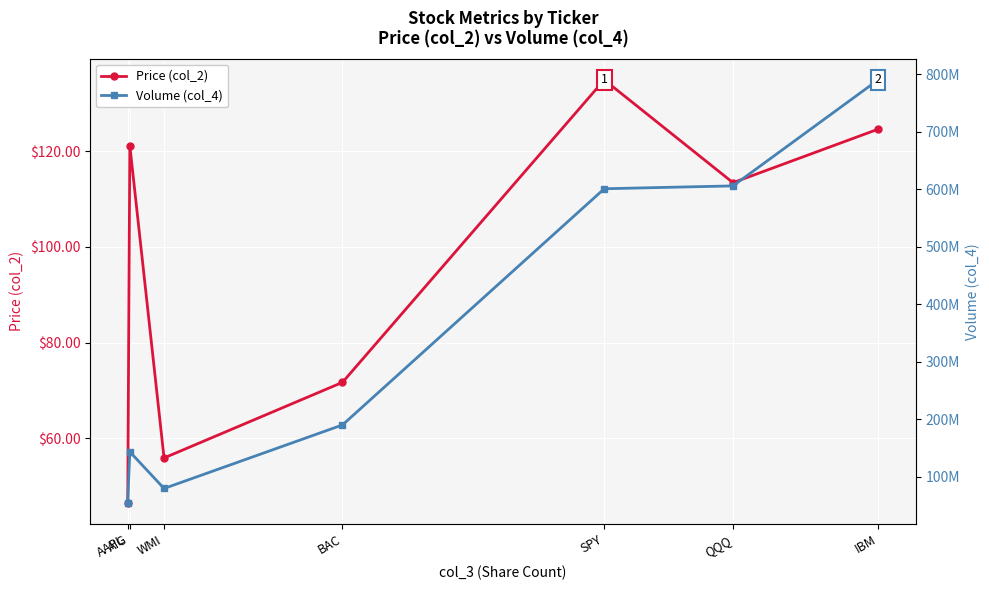

How many lines are shown in the chart?

2